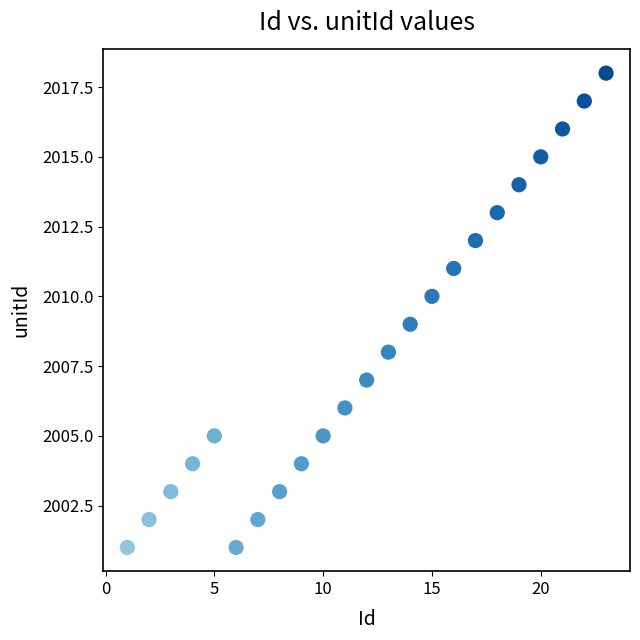

What is the range of X values (max minus min)?

22